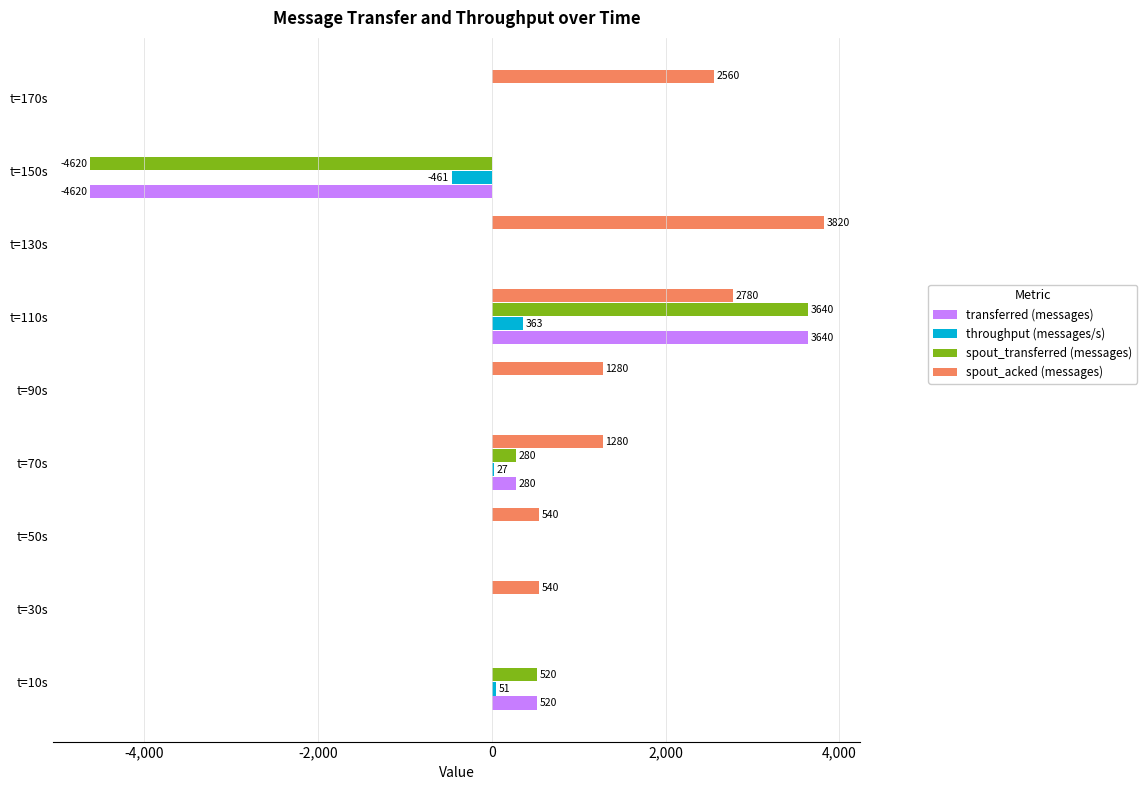

What is the sum of all transferred (messages) values?

-180